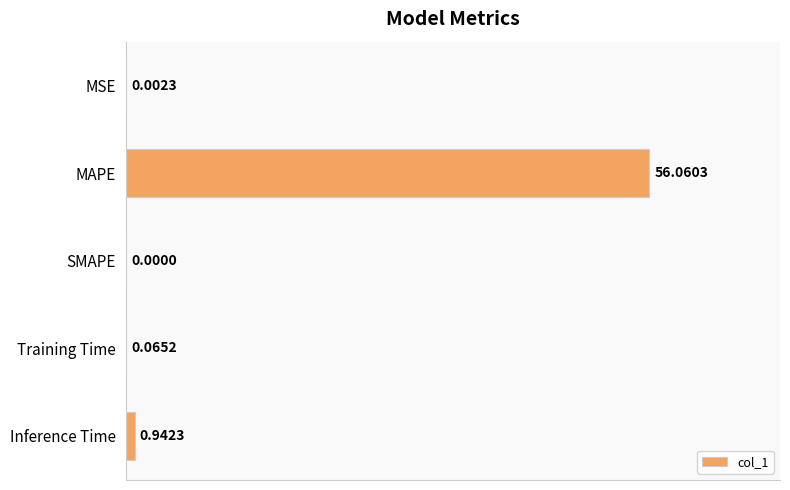

What is the sum of all values?

57.1